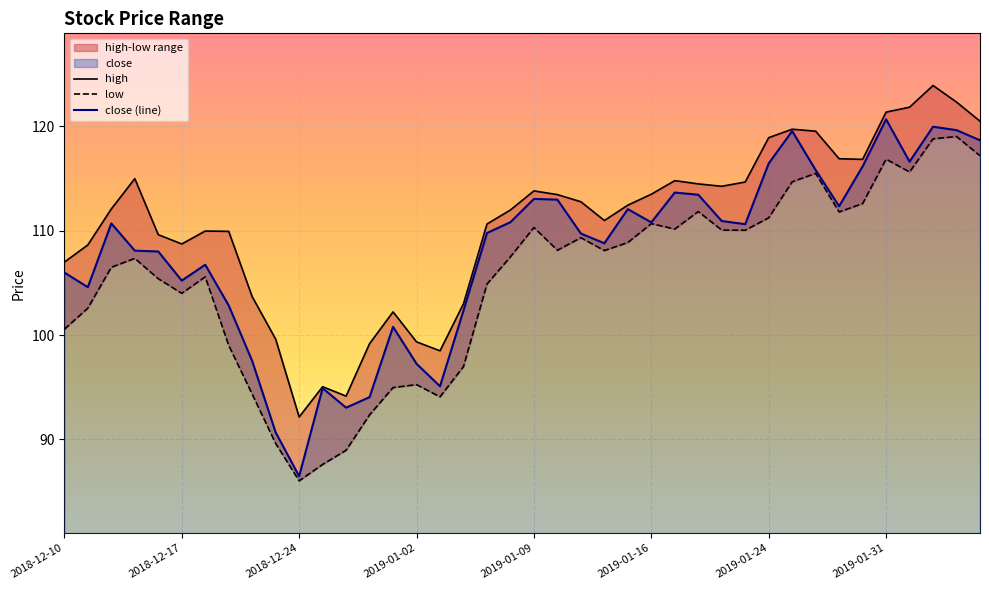

What is the spread (max minus min) of values at 2019-01-09?

3.5